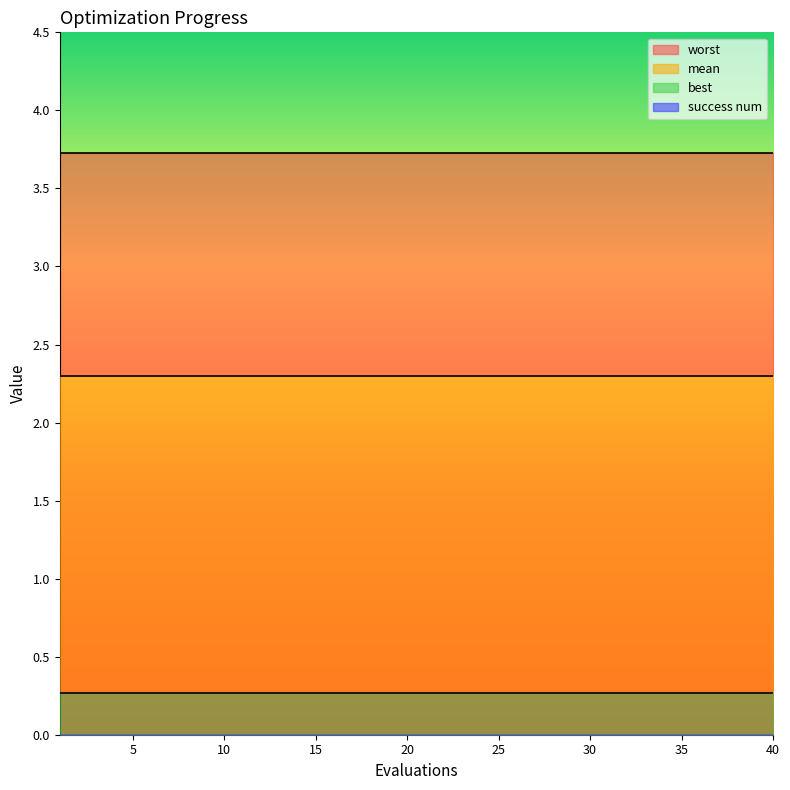

True or false: best and worst intersect in this chart.

False